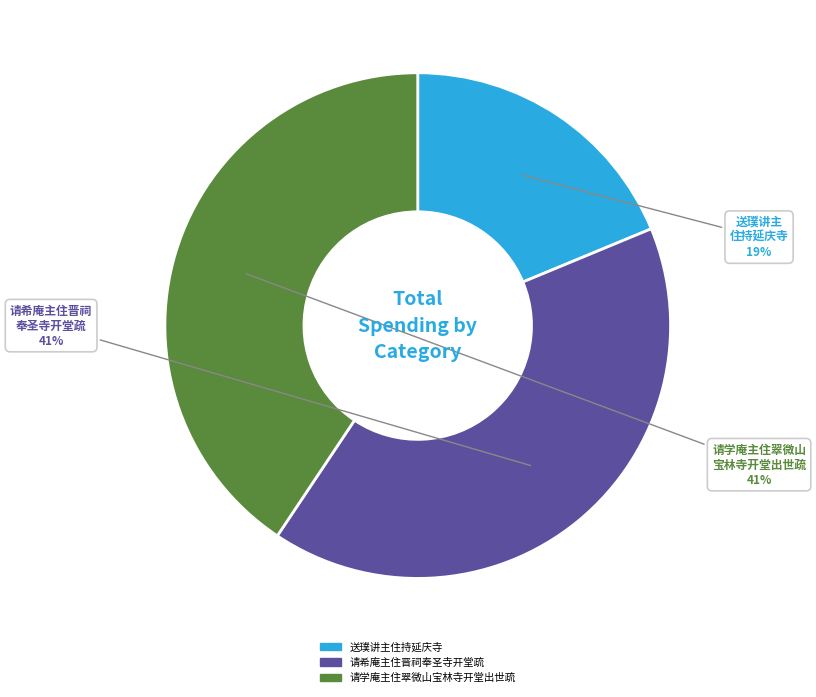

To the nearest percent, what is the difference between the largest and smallest slice percentages?

22%